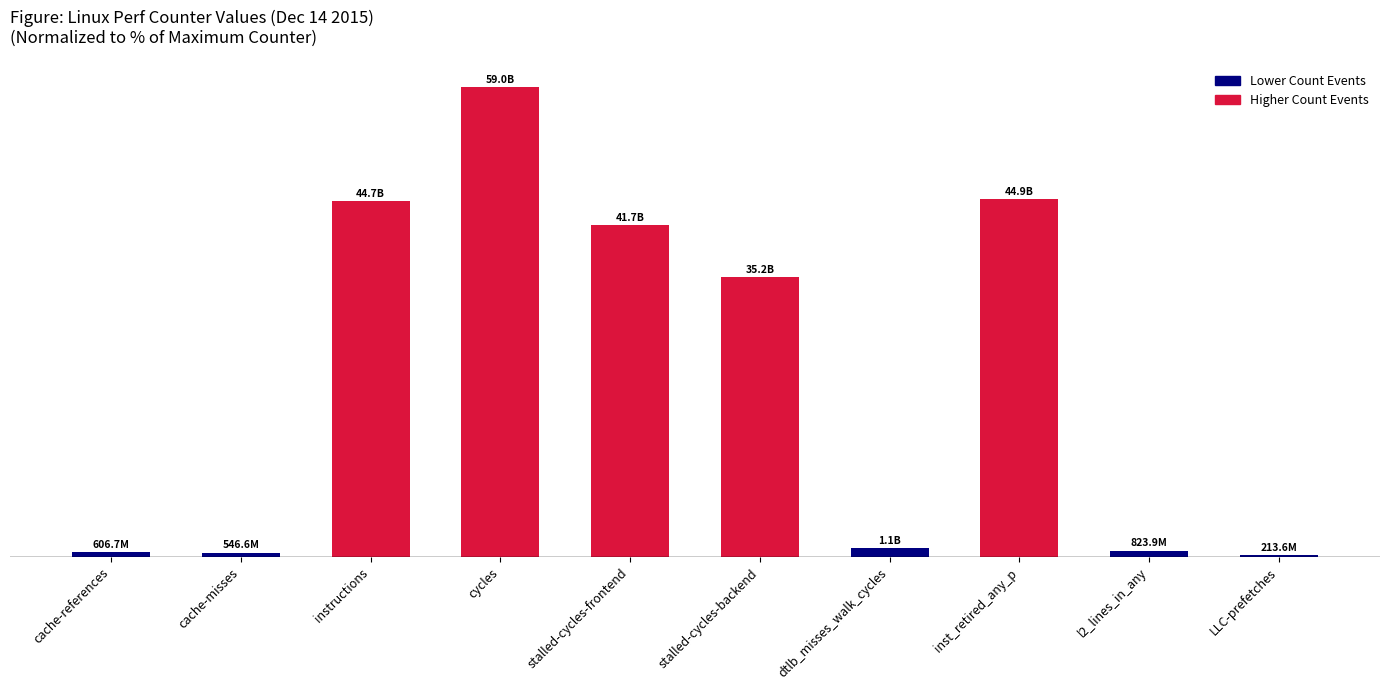

Which has a higher value, cache-references or l2_lines_in_any?

l2_lines_in_any